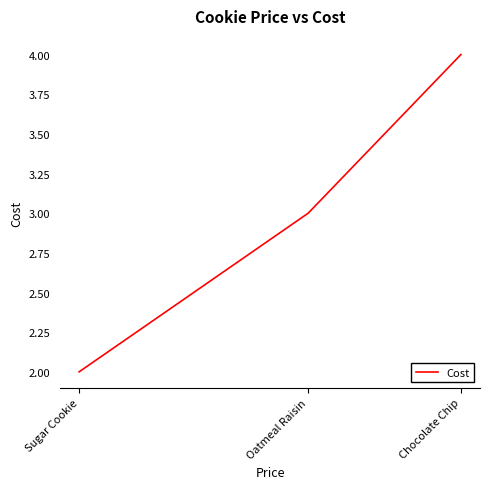

What value does the data have at Oatmeal Raisin?

3